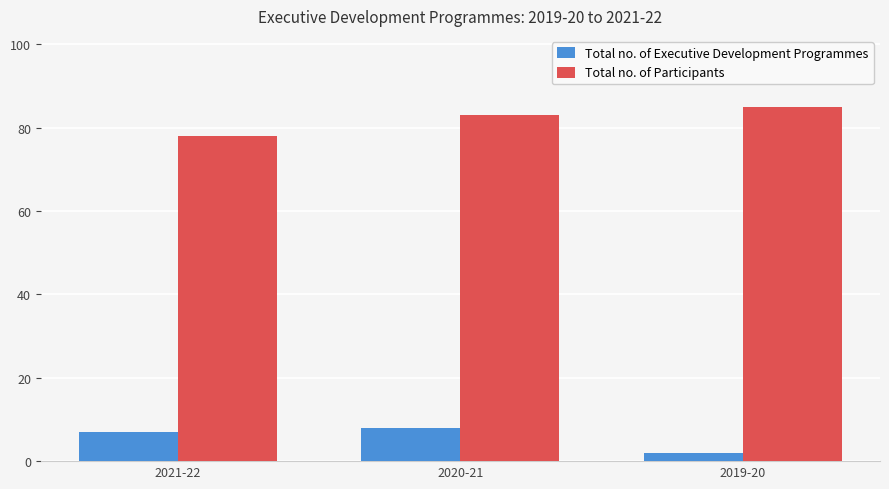

What value does the Total no. of Executive Development Programmes series have at 2019-20?

2